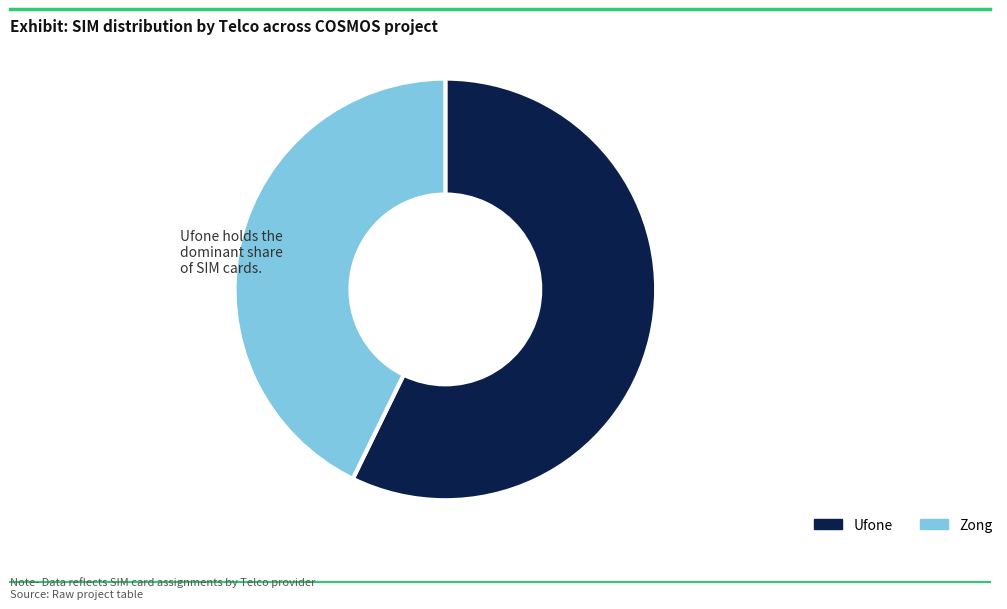

Rank the categories by value from highest to lowest.

Ufone, Zong